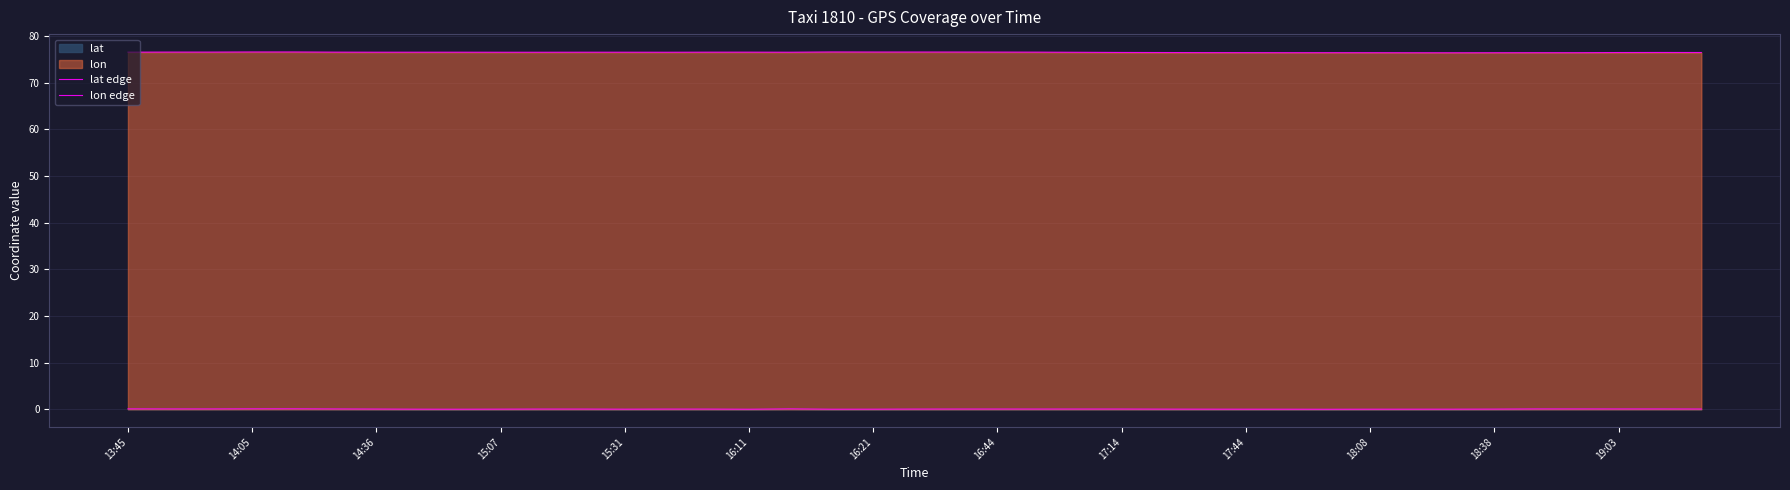

Does the chart display data point markers on the line(s)?

No